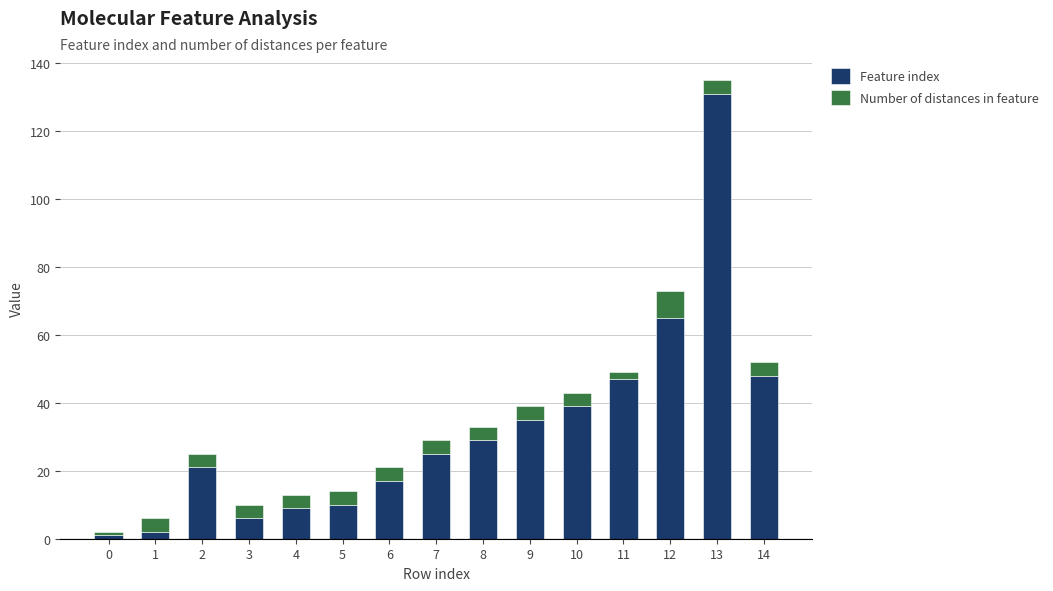

What is the average value of the Feature index series?

32